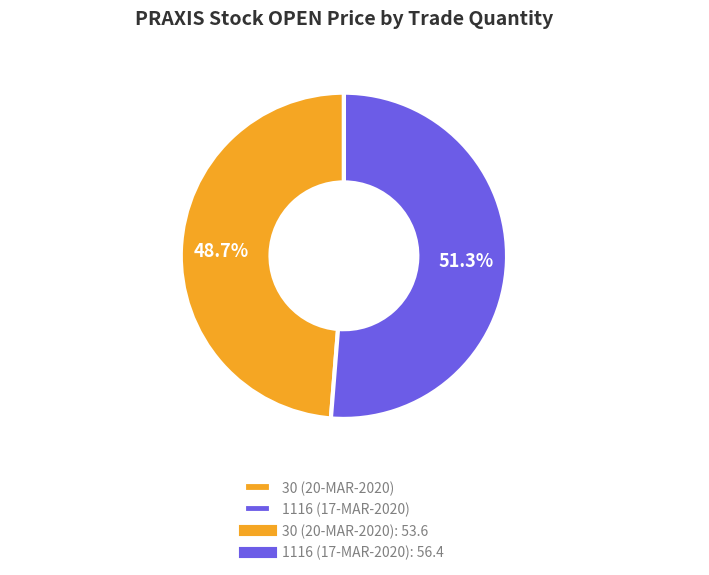

True or false: 1116 (17-MAR-2020) accounts for 38% of the total.

False